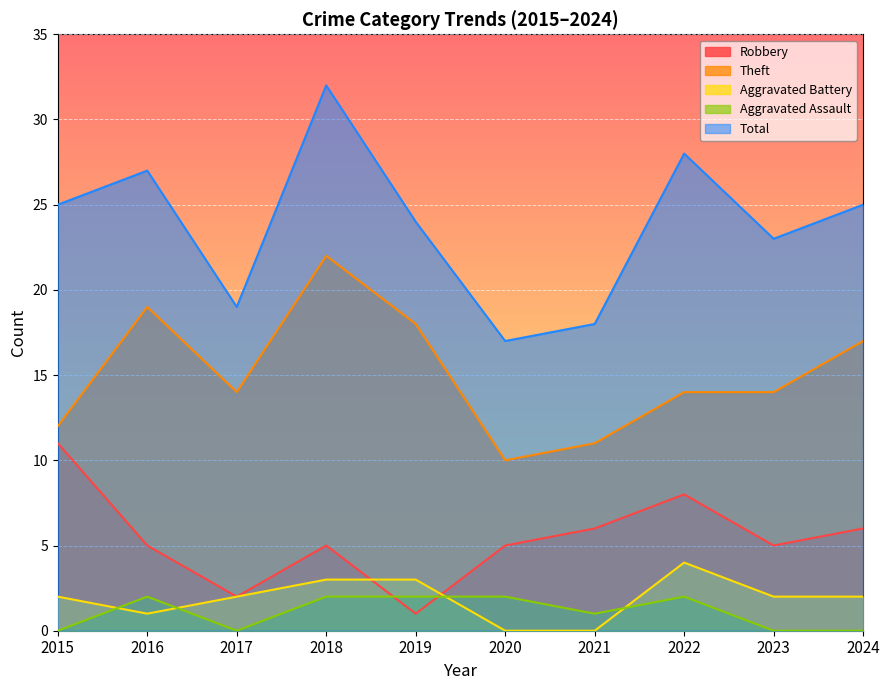

Which series has the largest range (max minus min)?

Total